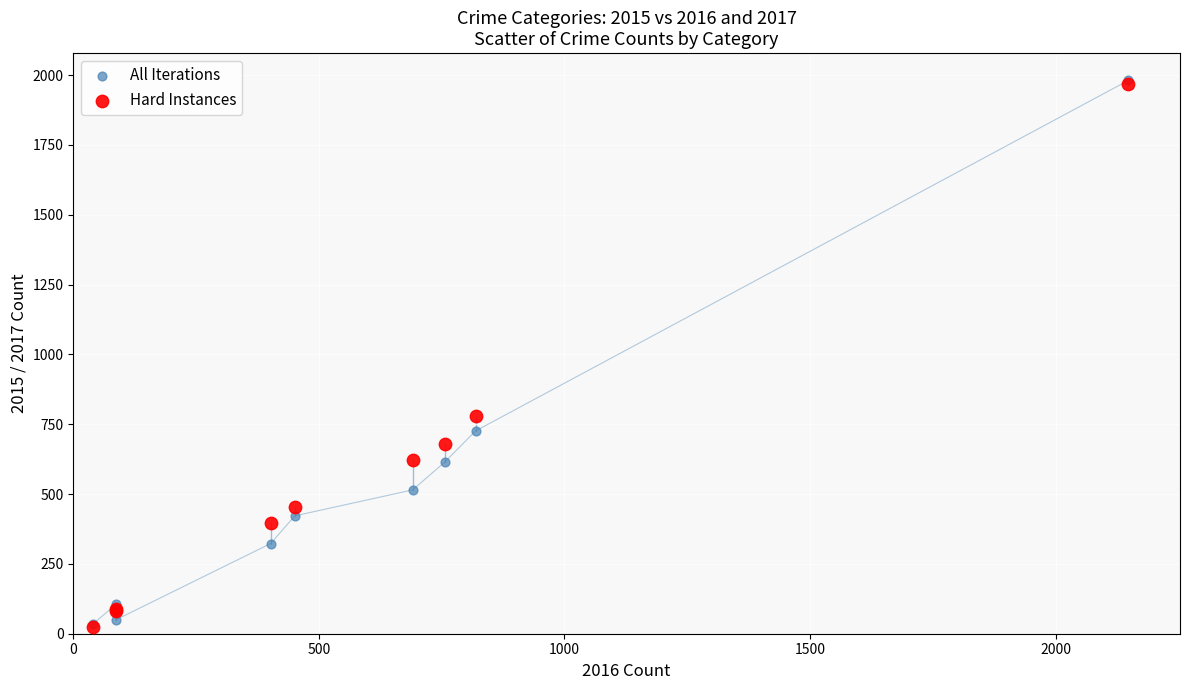

In the All Iterations series, what Y value is closest to 1008?

726